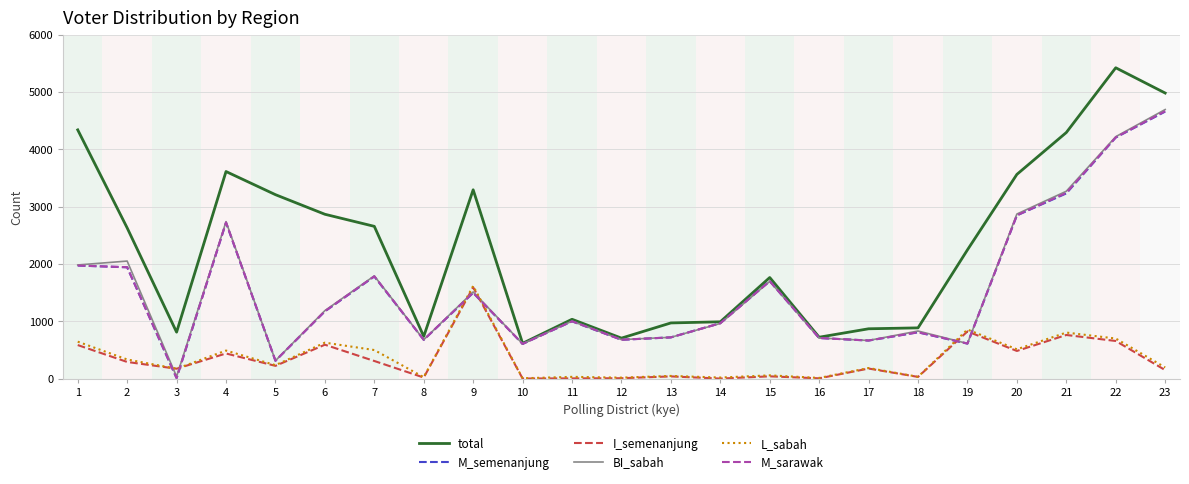

Which series changed the most between 14 and 23?

total